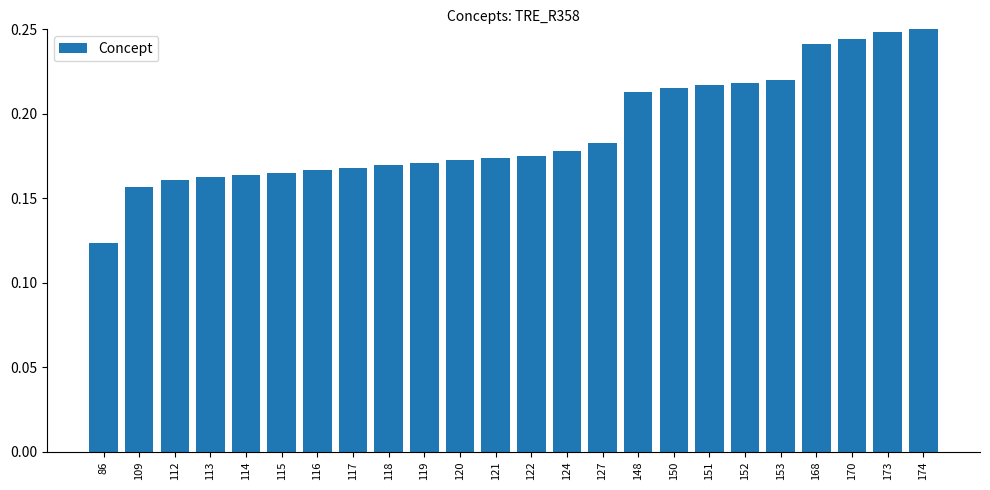

At which category does the chart reach its minimum across all series?

86